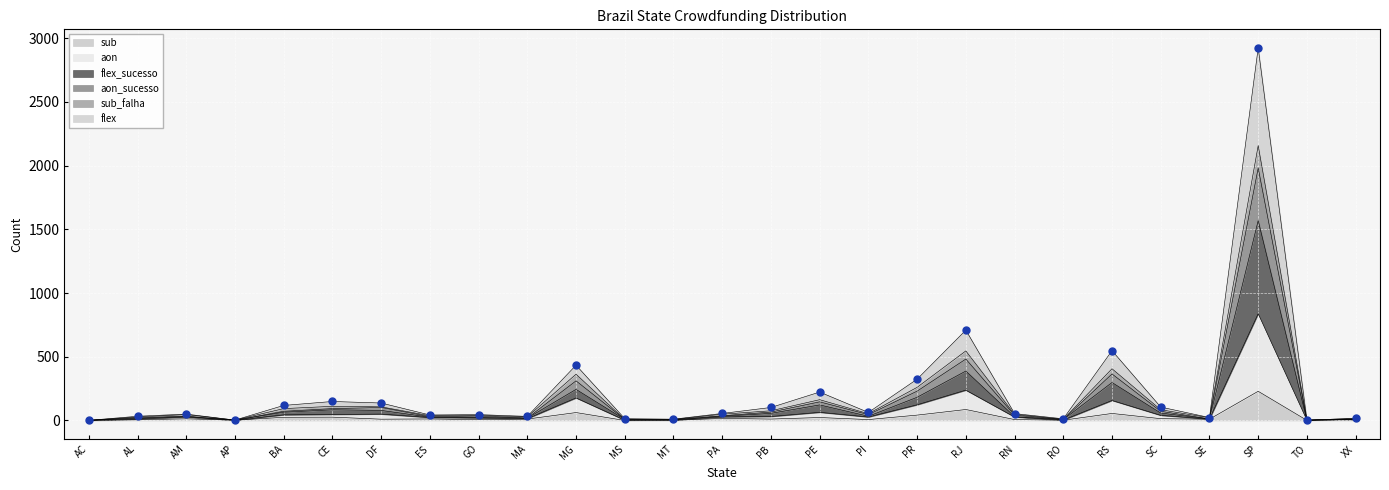

The value of aon_sucesso at PA is 10. True or false?

False